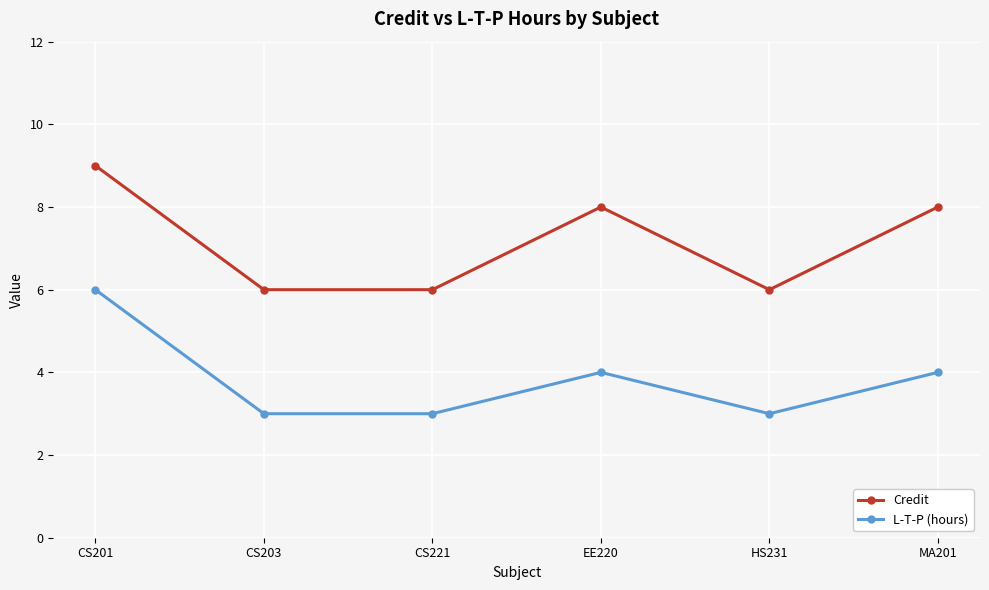

List the series in order of their overall mean, lowest first.

L-T-P (hours), Credit